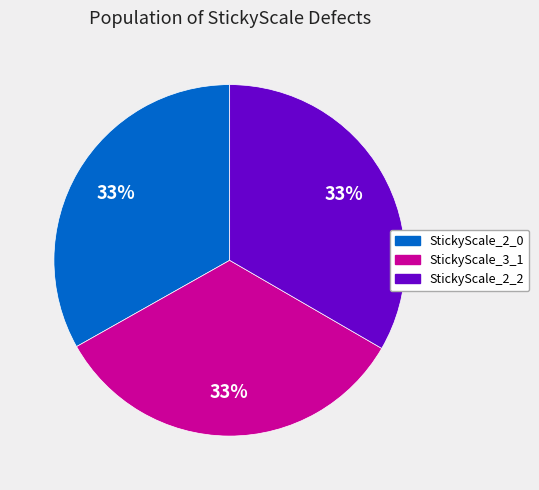

What is the ratio of the value at StickyScale_2_0 to the value at StickyScale_2_2?

1.0